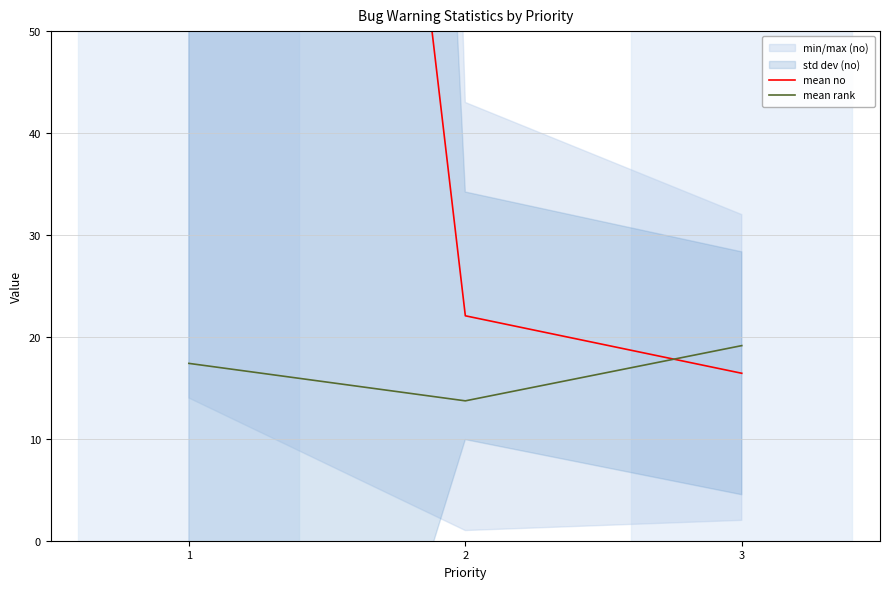

Is it true that mean rank equals 3.6 at 2?

False